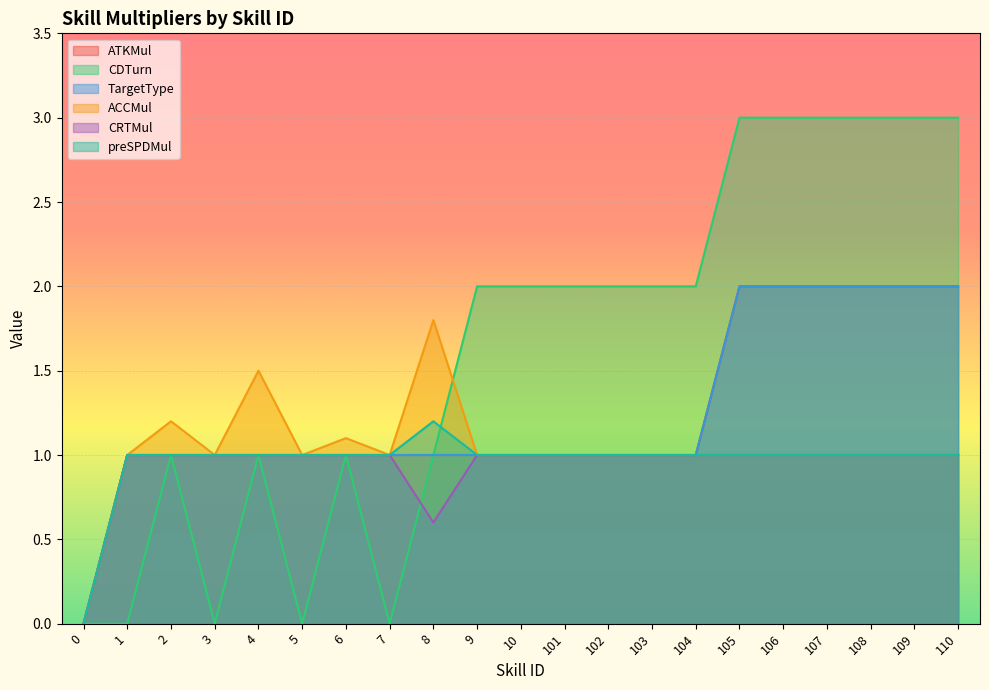

What is the difference between the maximum and second lowest values in the ATKMul series?

1.0